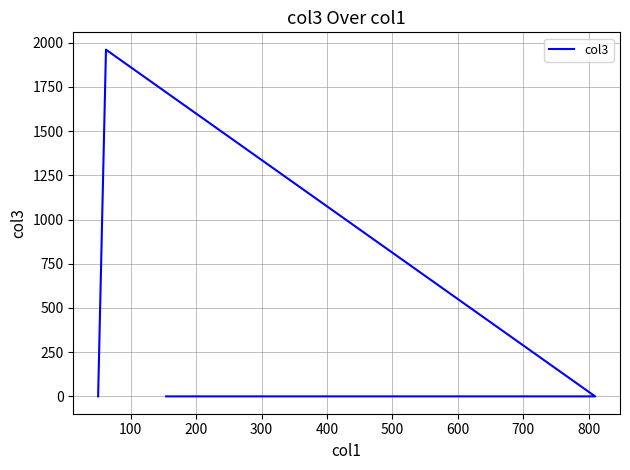

True or false: the data shows 649 at 200.

False